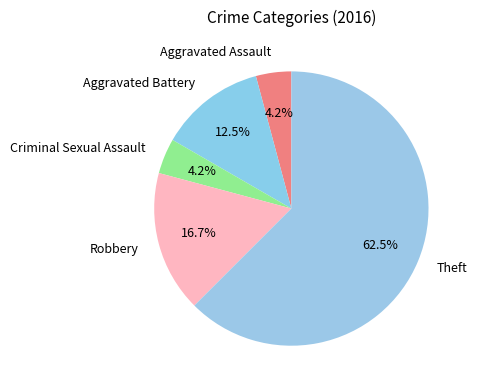

Approximately how many times larger is the value at Criminal Sexual Assault compared to Aggravated Assault?

1.0